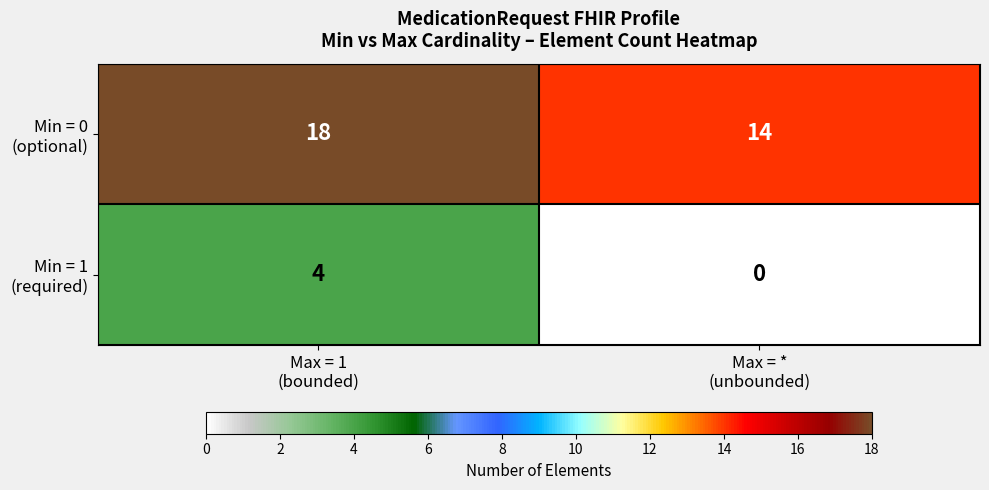

What is the greatest value displayed?

18